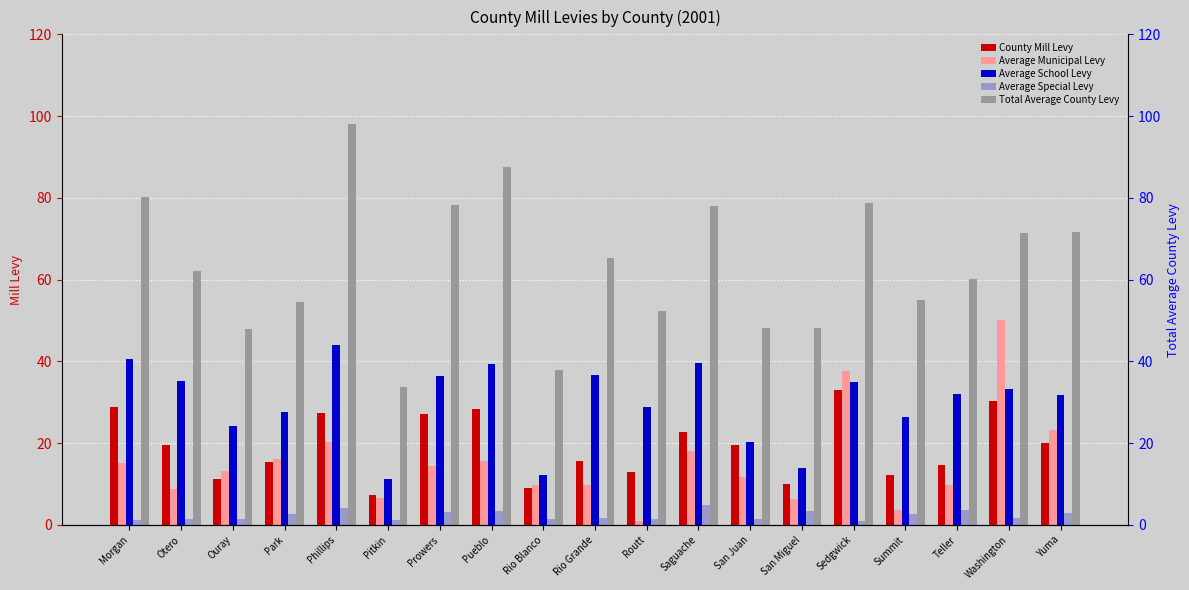

What is the total value across all series at Pueblo?

174.3